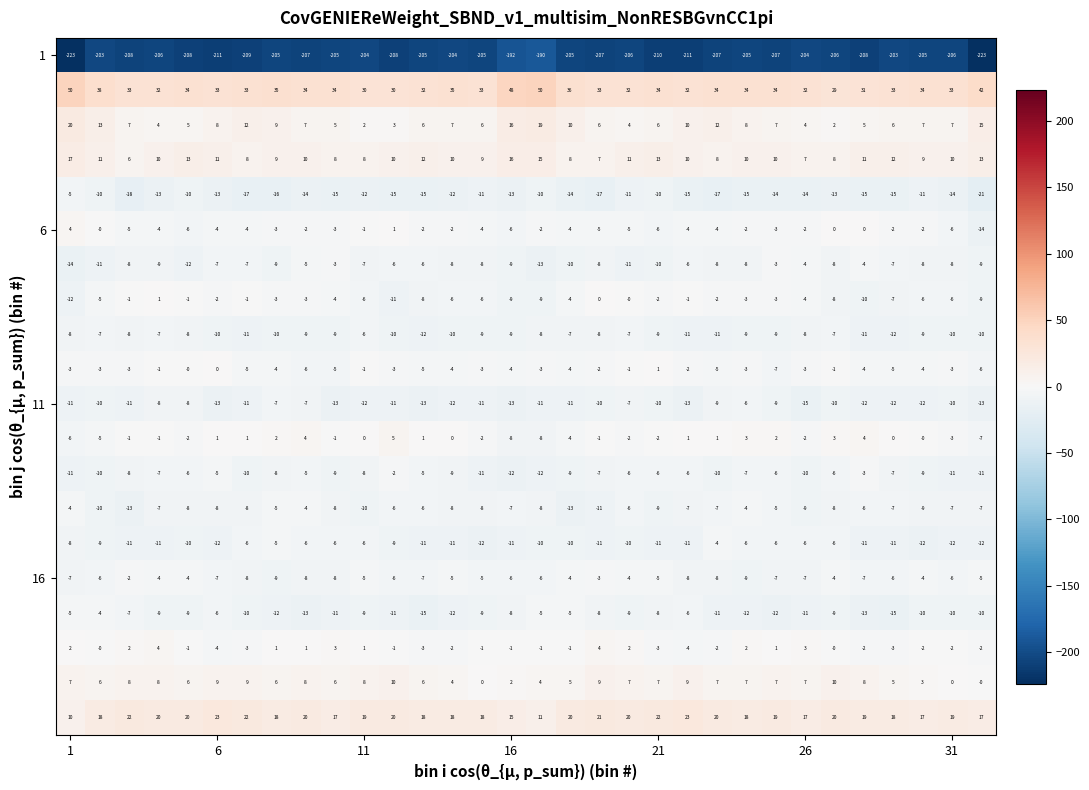

What is the smallest value displayed?

-223